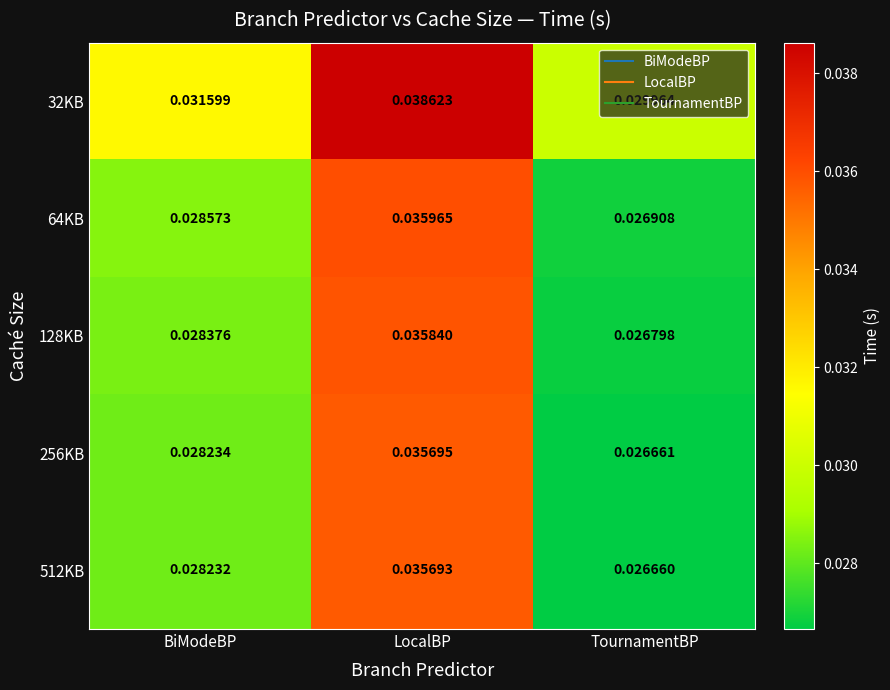

Which series has the largest total across all categories?

32KB